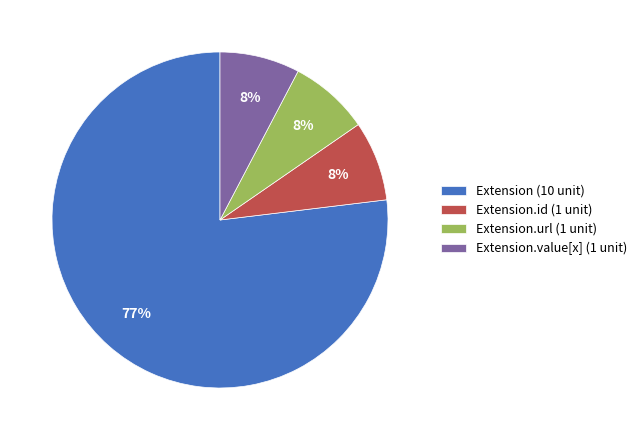

To the nearest percent, what is the average slice percentage?

25%